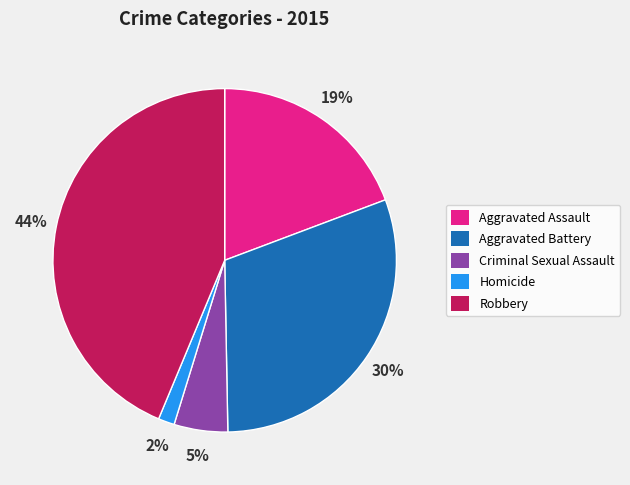

What is the largest slice in the pie chart?

Robbery